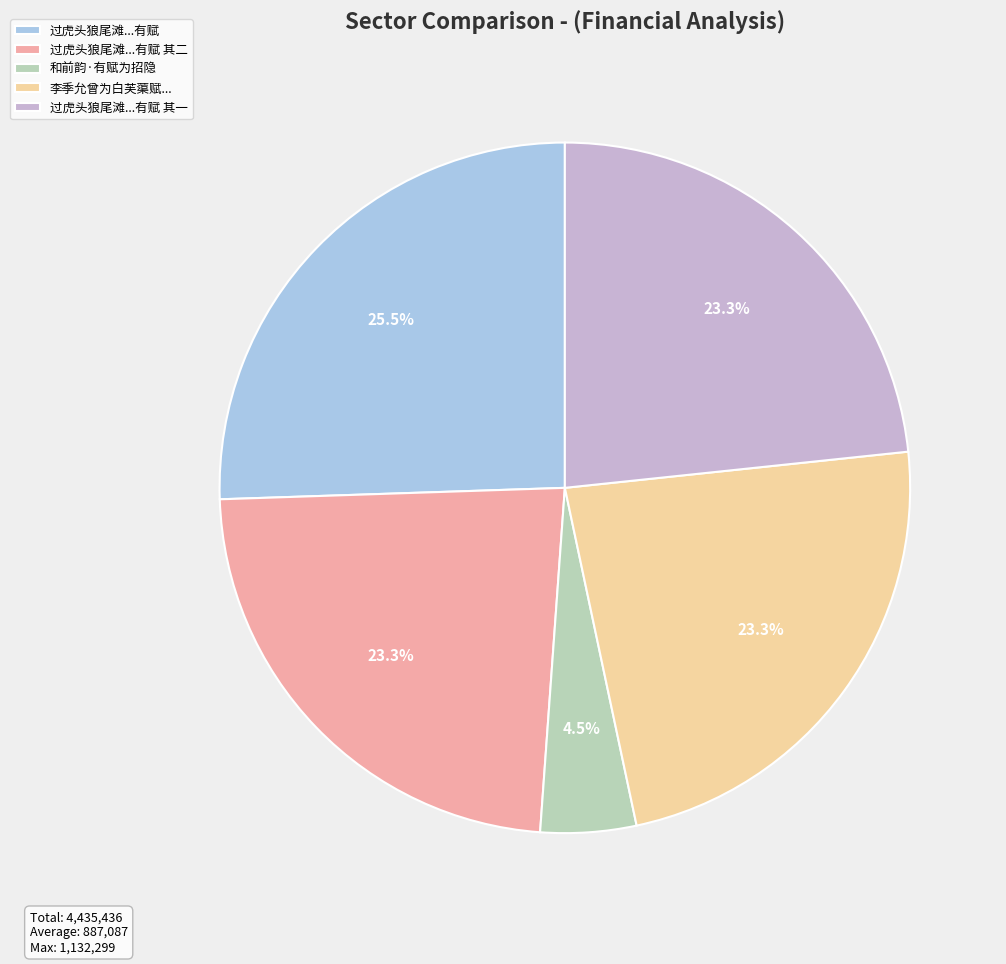

What portion of the pie excludes 李季允曾为白芙蕖赋...?

76.7%